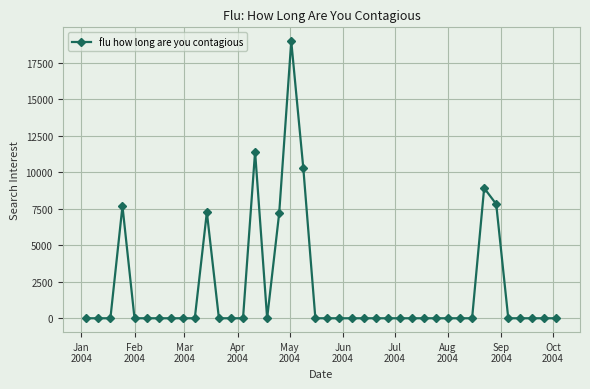

What is the maximum value shown in the chart?

18978.0